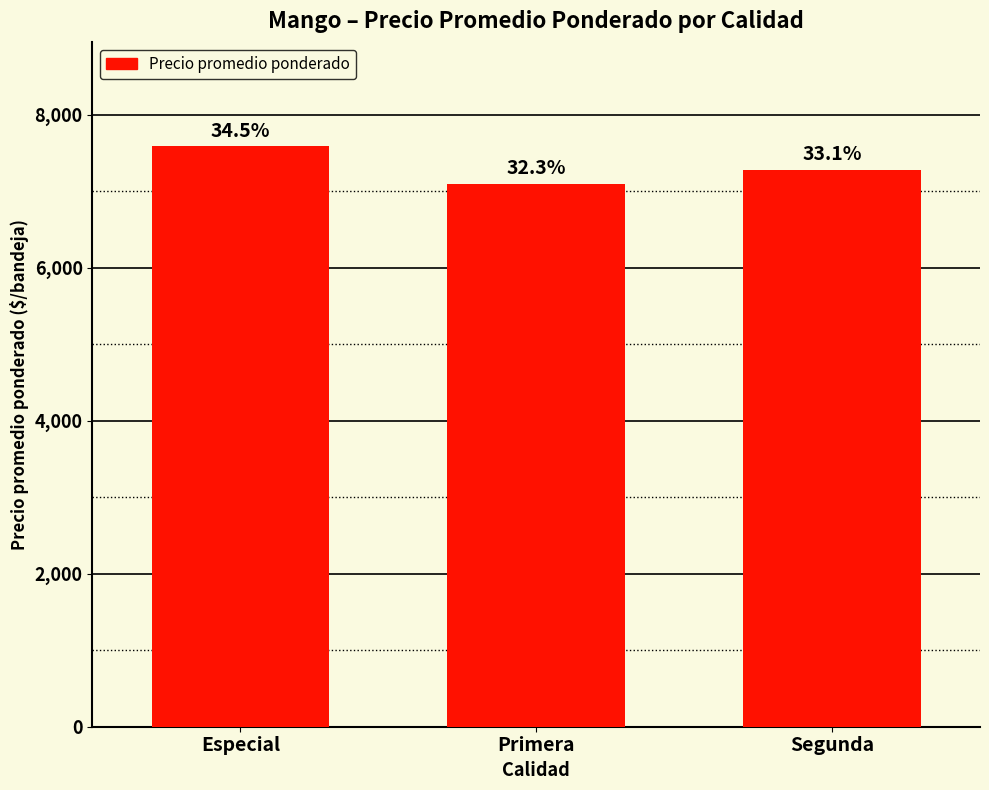

How many bars are there in total?

3